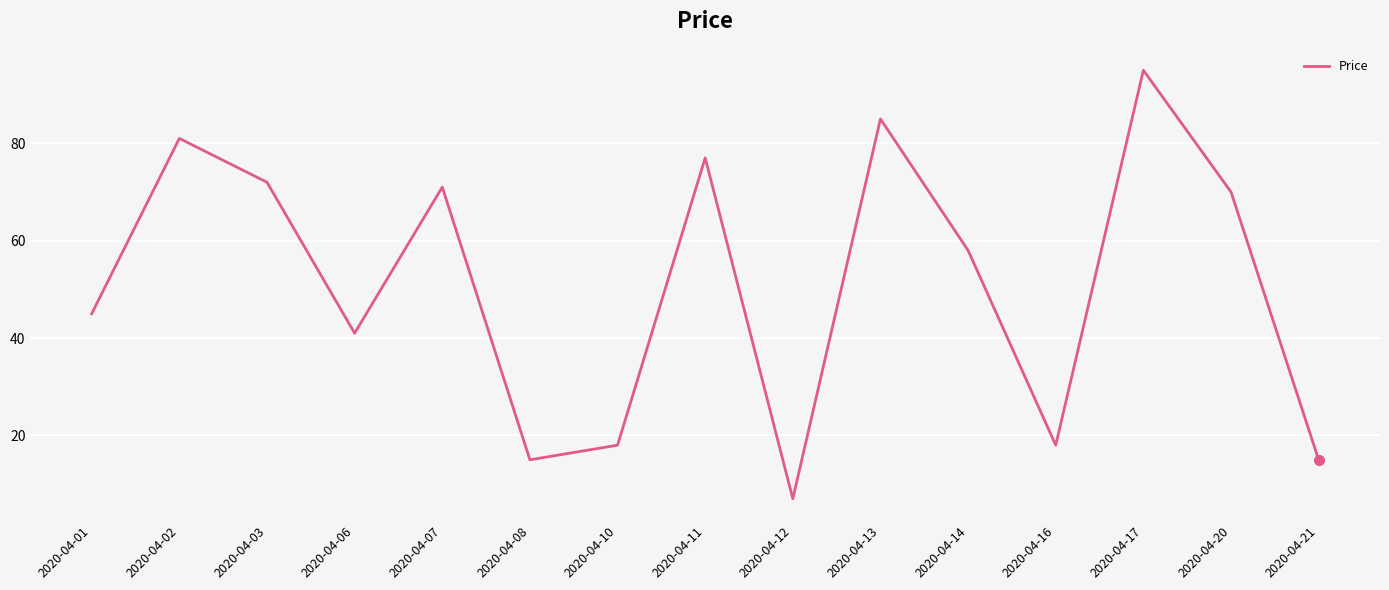

What is the greatest value displayed?

95